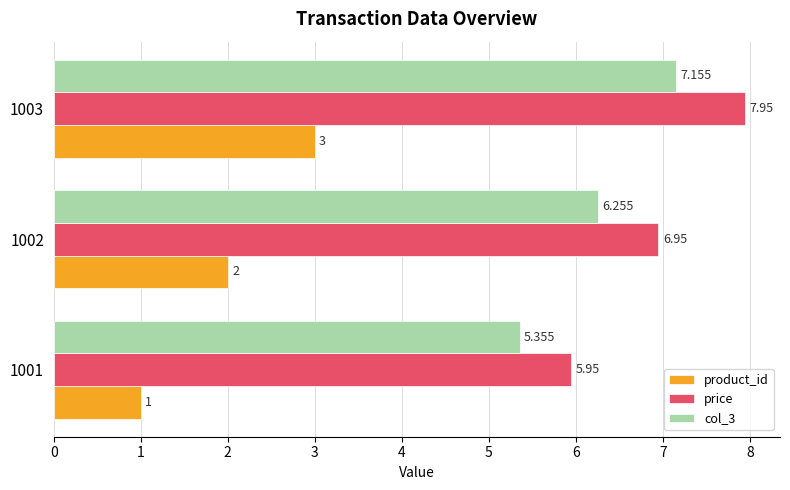

Which series has the largest total across all categories?

price